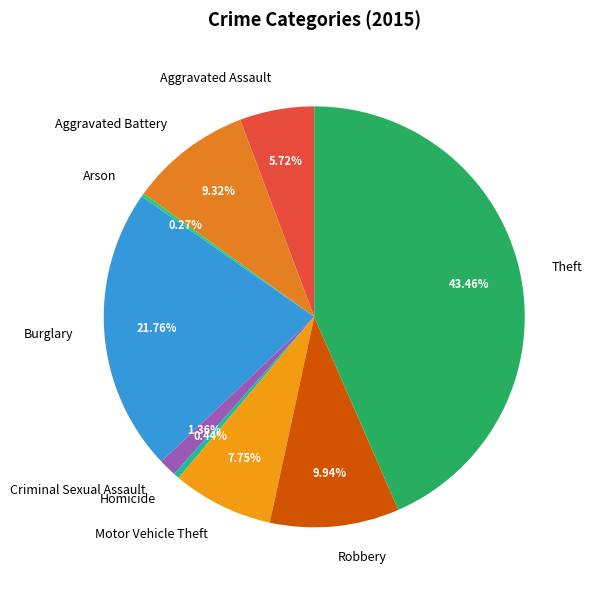

Does any single category account for the majority?

No